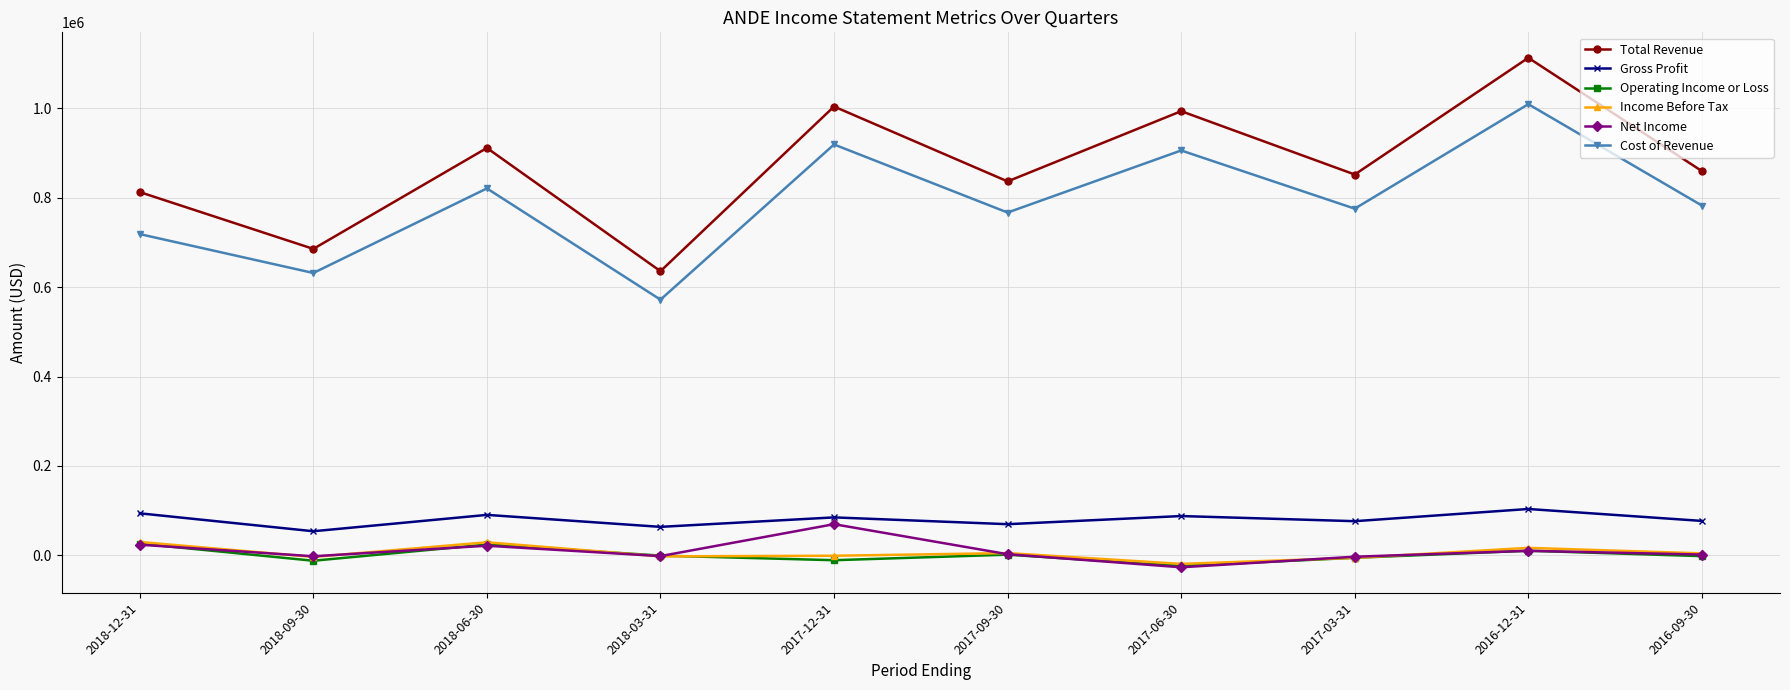

What is the label of the 1st point from the right?

2016-09-30